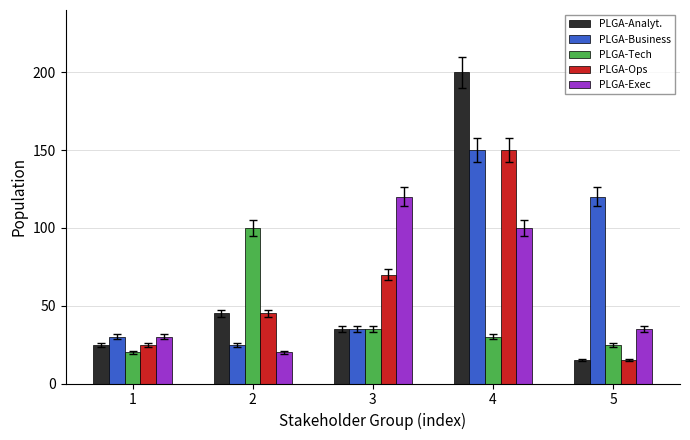

What is the sum of the PLGA-Business values at 4 and 1?

180